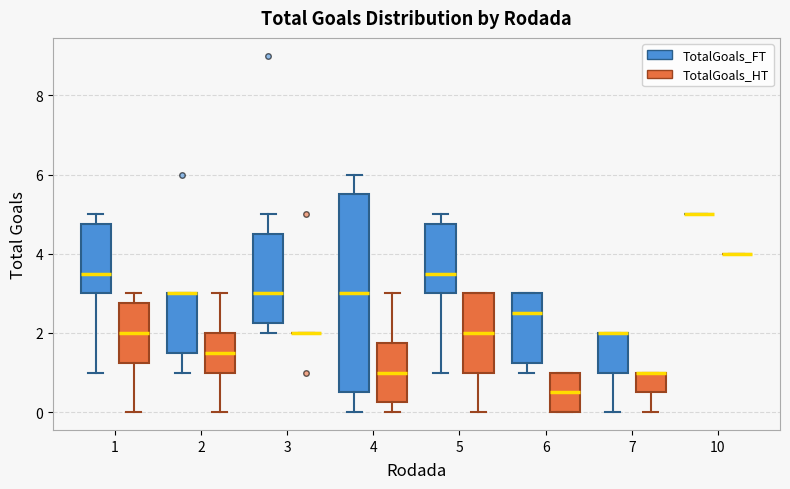

Reading left to right, transcribe this box plot: for each box, give where its median line is, the range the box spans, and where its two whiskers end, as read against the y-axis. The values are not printed on the chart, so give them approximately, as read against the axis.

1 (TotalGoals_FT): median 3.6, box 3.0 to 4.8, whiskers 1.0 to 5.0
1 (TotalGoals_HT): median 2.0, box 1.2 to 2.8, whiskers 0.0 to 3.0
2 (TotalGoals_FT): median 3.0 (drawn on the box's upper edge), box 1.6 to 3.0, whiskers 1.0 to 3.0
2 (TotalGoals_HT): median 1.6, box 1.0 to 2.0, whiskers 0.0 to 3.0
3 (TotalGoals_FT): median 3.0, box 2.2 to 4.6, whiskers 2.0 to 5.0
3 (TotalGoals_HT): box collapsed to a line at 2.0, whiskers 2.0 to 2.0
4 (TotalGoals_FT): median 3.0, box 0.6 to 5.6, whiskers 0.0 to 6.0
4 (TotalGoals_HT): median 1.0, box 0.2 to 1.8, whiskers 0.0 to 3.0
5 (TotalGoals_FT): median 3.6, box 3.0 to 4.8, whiskers 1.0 to 5.0
5 (TotalGoals_HT): median 2.0, box 1.0 to 3.0, whiskers 0.0 to 3.0
6 (TotalGoals_FT): median 2.6, box 1.2 to 3.0, whiskers 1.0 to 3.0
6 (TotalGoals_HT): median 0.6, box 0.0 to 1.0, whiskers 0.0 to 1.0
7 (TotalGoals_FT): median 2.0 (drawn on the box's upper edge), box 1.0 to 2.0, whiskers 0.0 to 2.0
7 (TotalGoals_HT): median 1.0 (drawn on the box's upper edge), box 0.6 to 1.0, whiskers 0.0 to 1.0
10 (TotalGoals_FT): box collapsed to a line at 5.0, whiskers 5.0 to 5.0
10 (TotalGoals_HT): box collapsed to a line at 4.0, whiskers 4.0 to 4.0